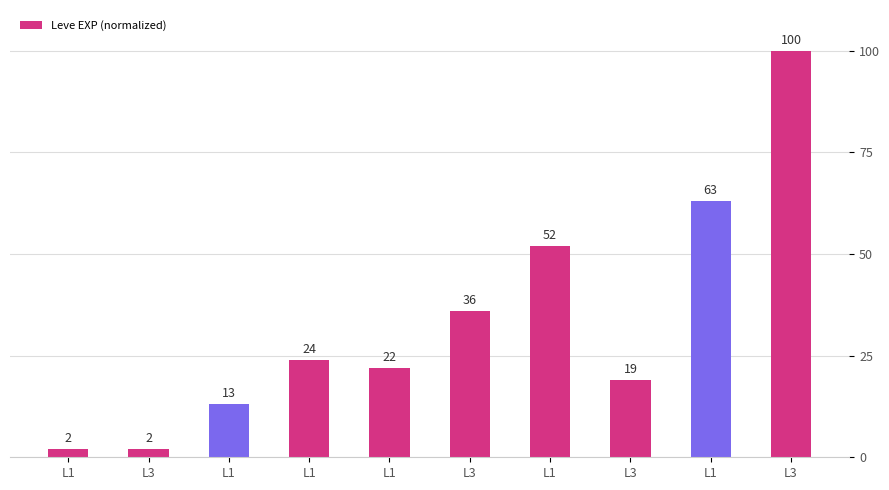

The value at L1 is 13. True or false?

True